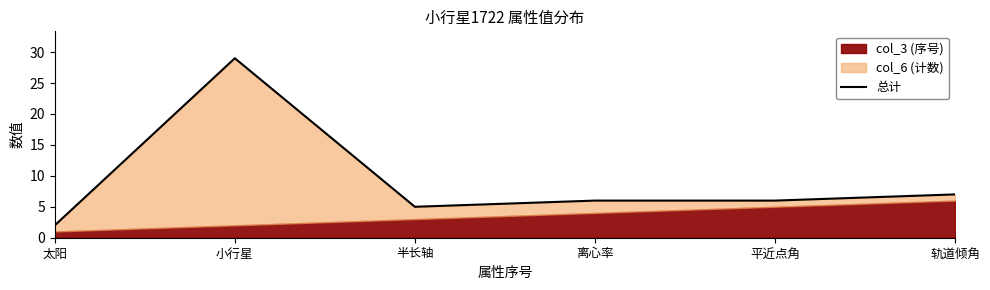

Which label corresponds to the smallest value in the chart?

太阳